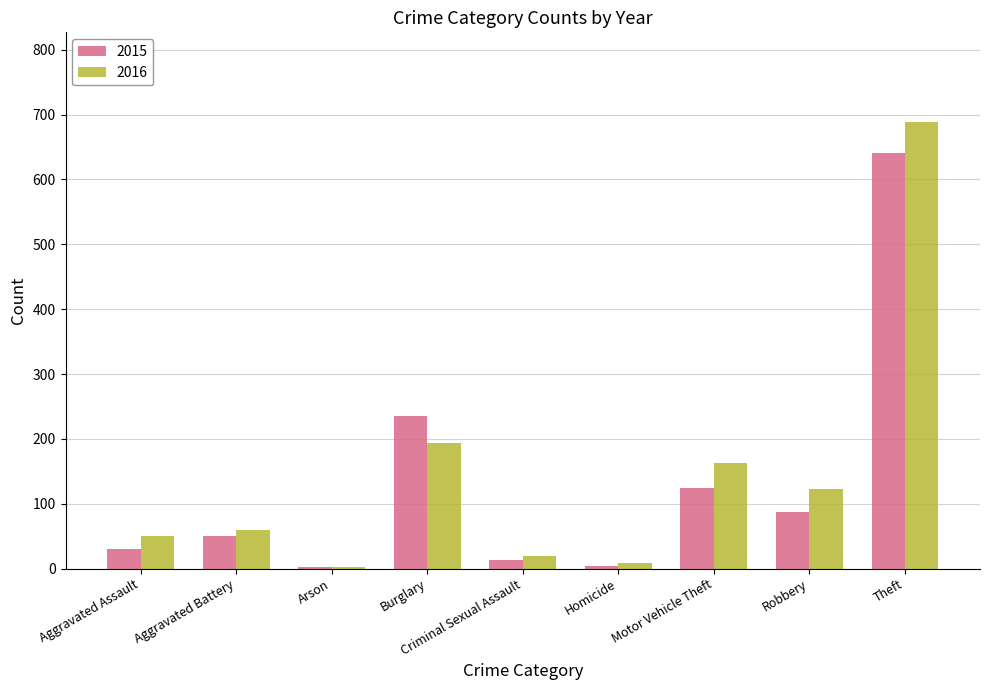

What is the difference between the 2016 values at Robbery and Aggravated Battery?

63